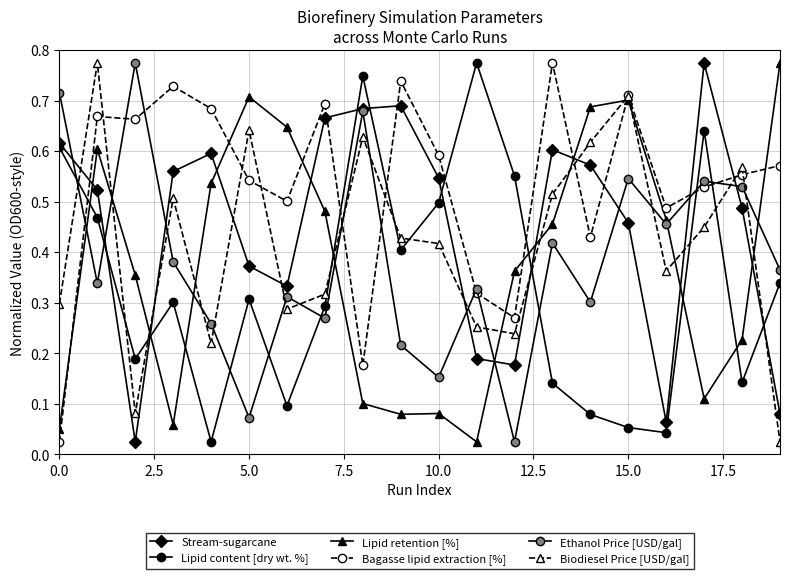

What is the difference between the second highest and minimum values in the Stream-sugarcane series?

0.7